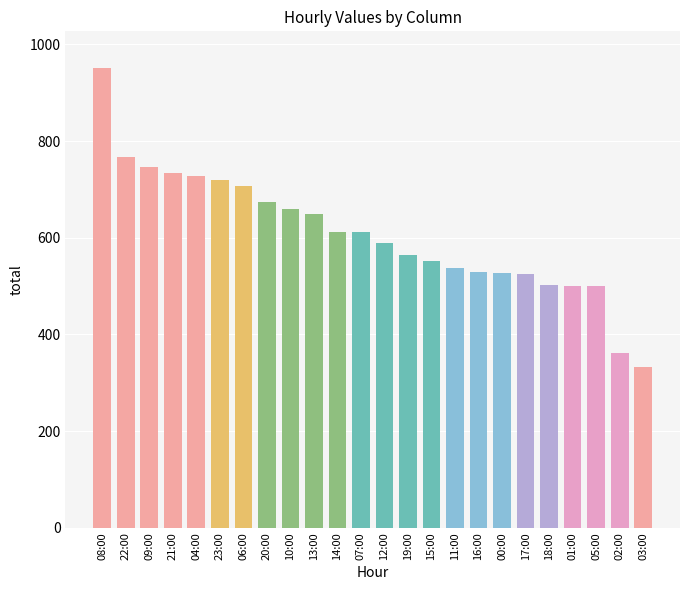

Count the number of data series in this chart.

1